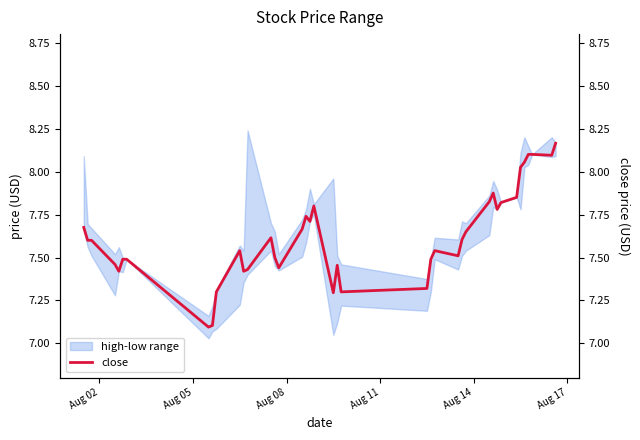

How many categories are shown in the chart?

40